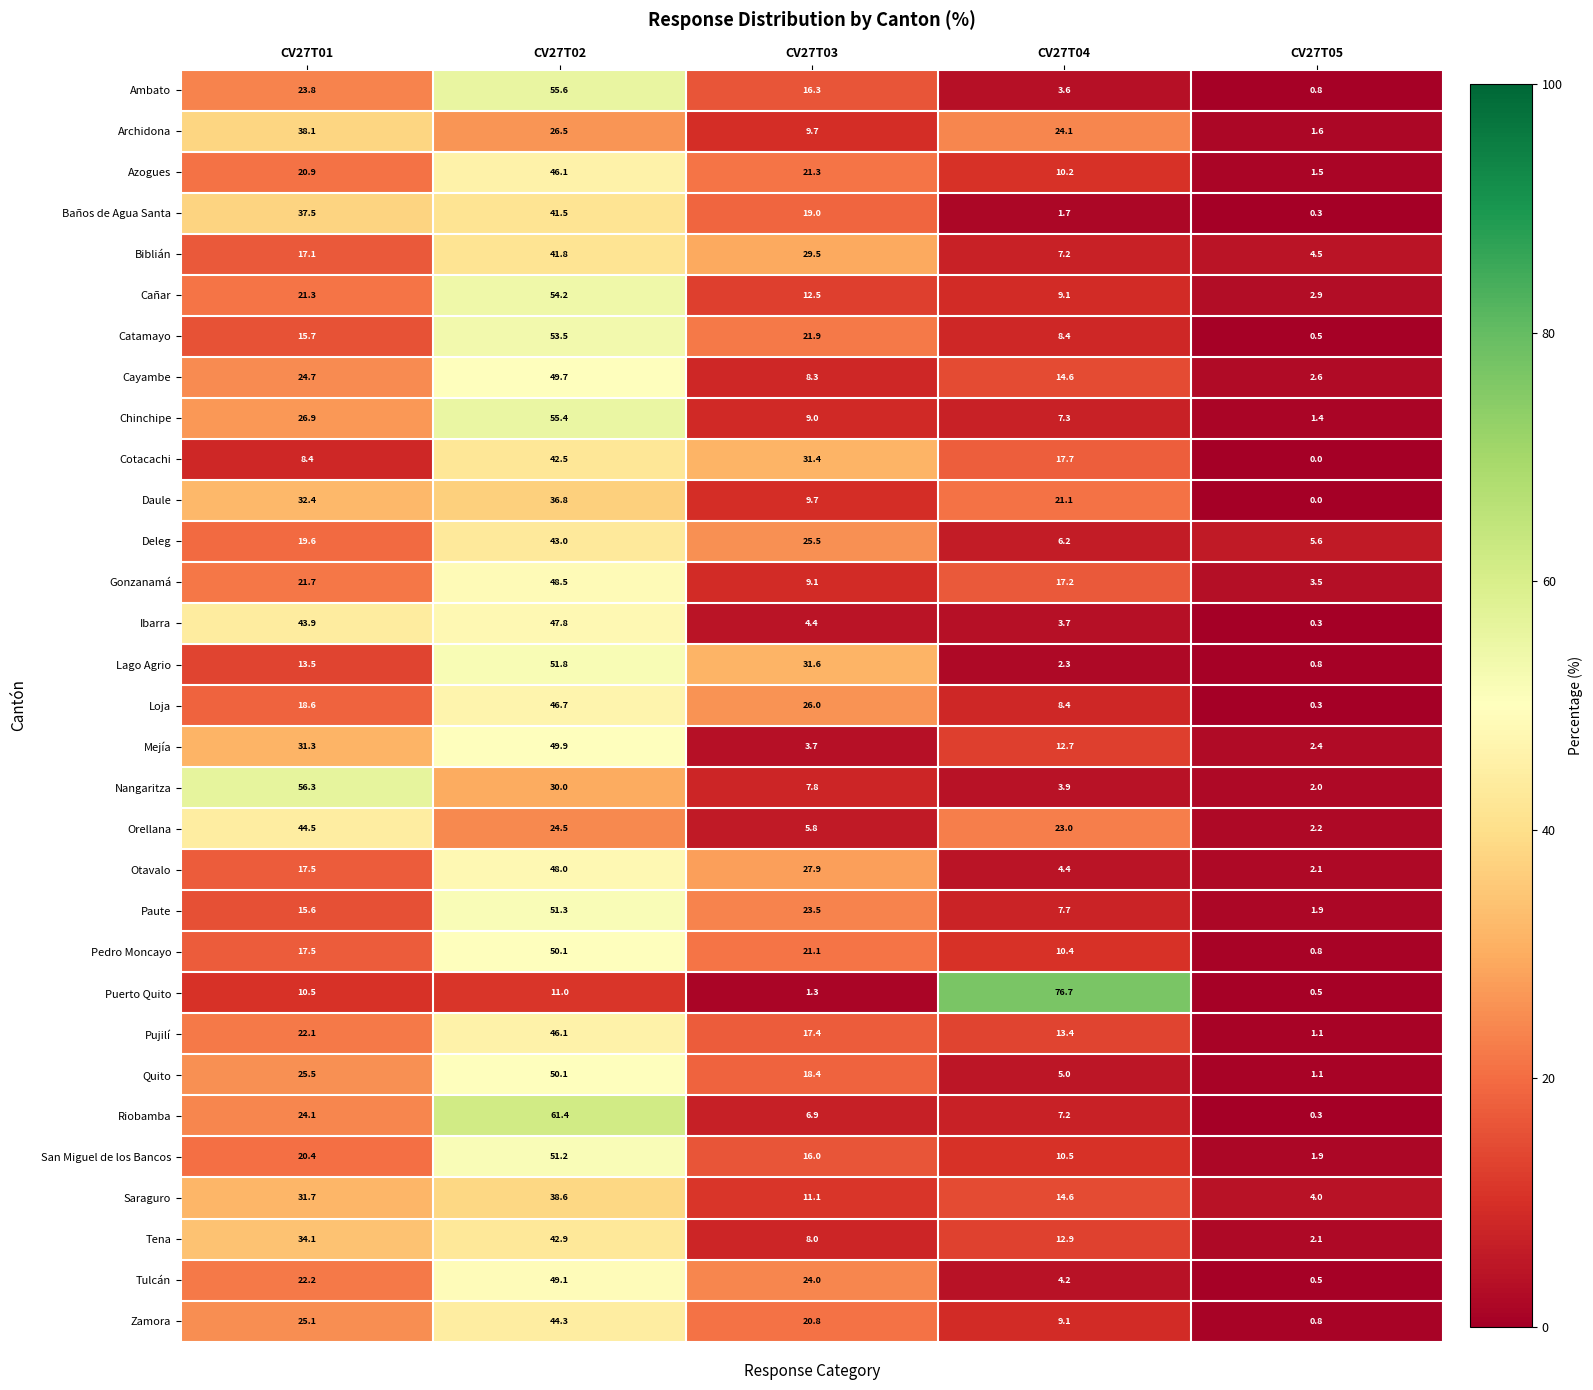

What is the difference between the second highest and second lowest values in the Riobamba series?

17.2